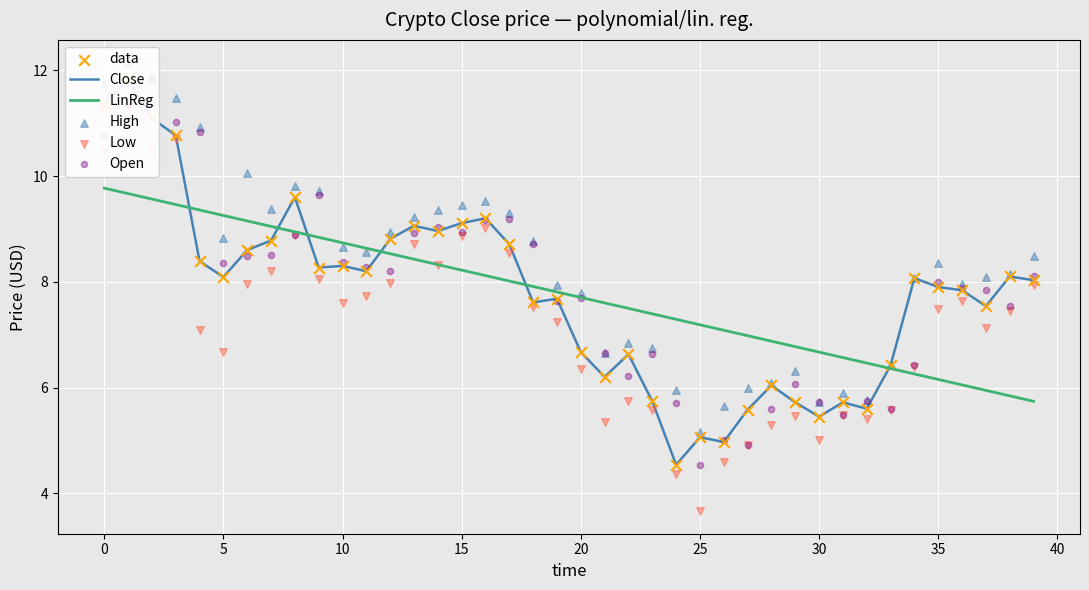

Which series has the largest Y range (max minus min)?

Low